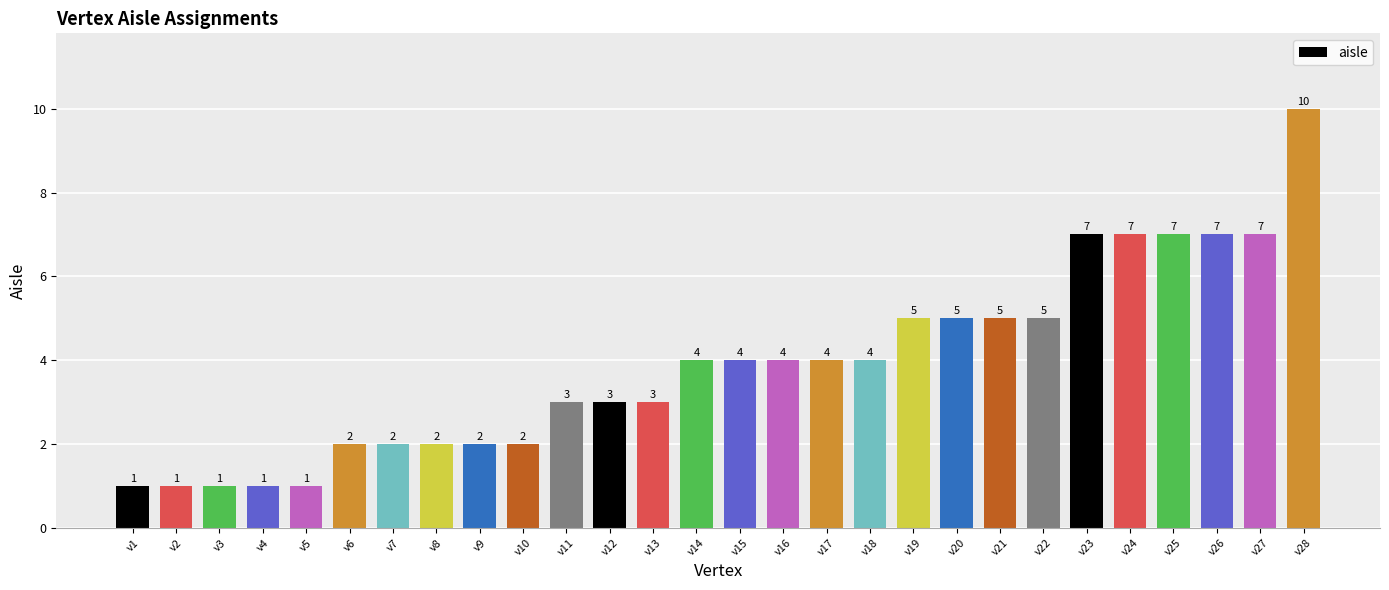

Are the bars horizontal?

No